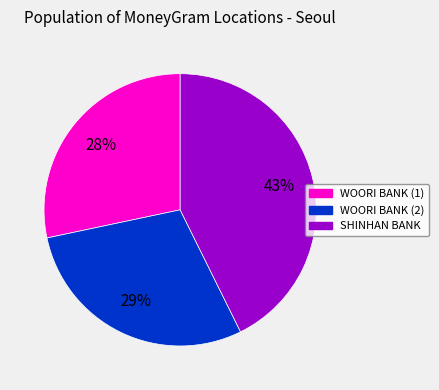

Between SHINHAN BANK and WOORI BANK (2), which is larger?

SHINHAN BANK